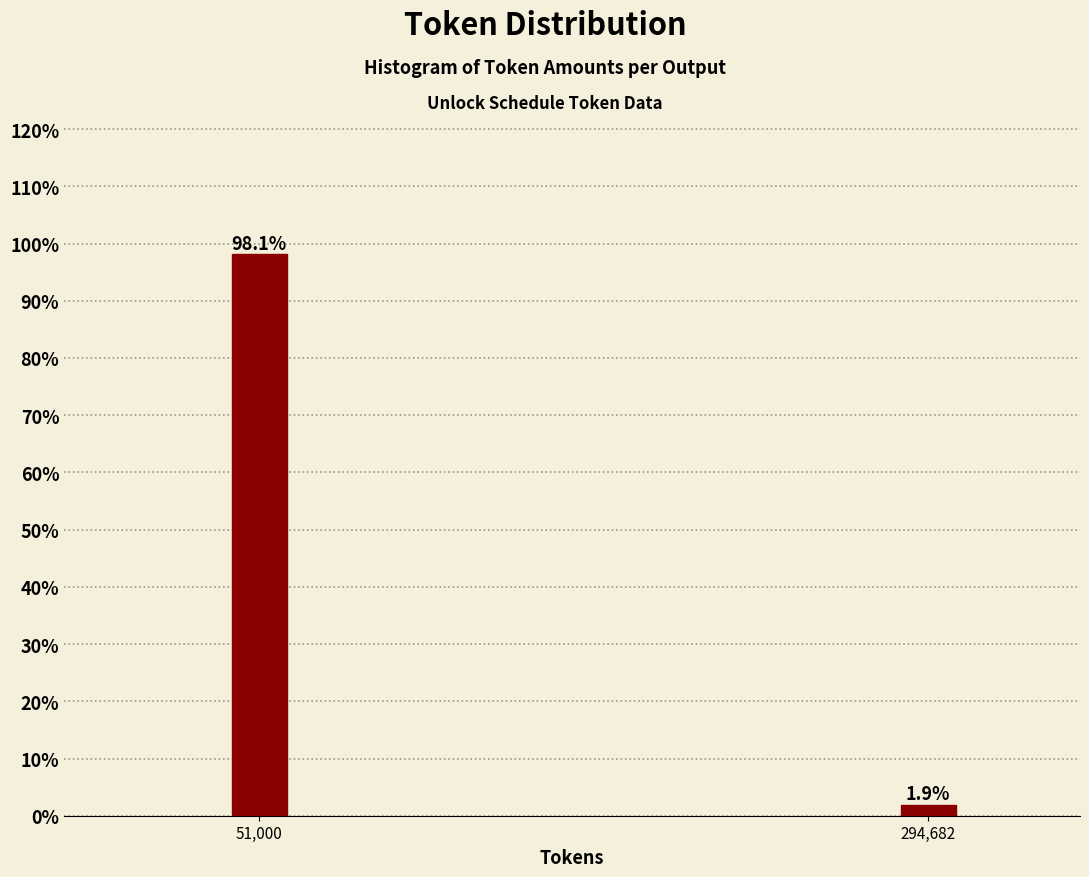

Reading right to left, transcribe all the data shown in this chart.

294,682=1.9	51,000=98.1